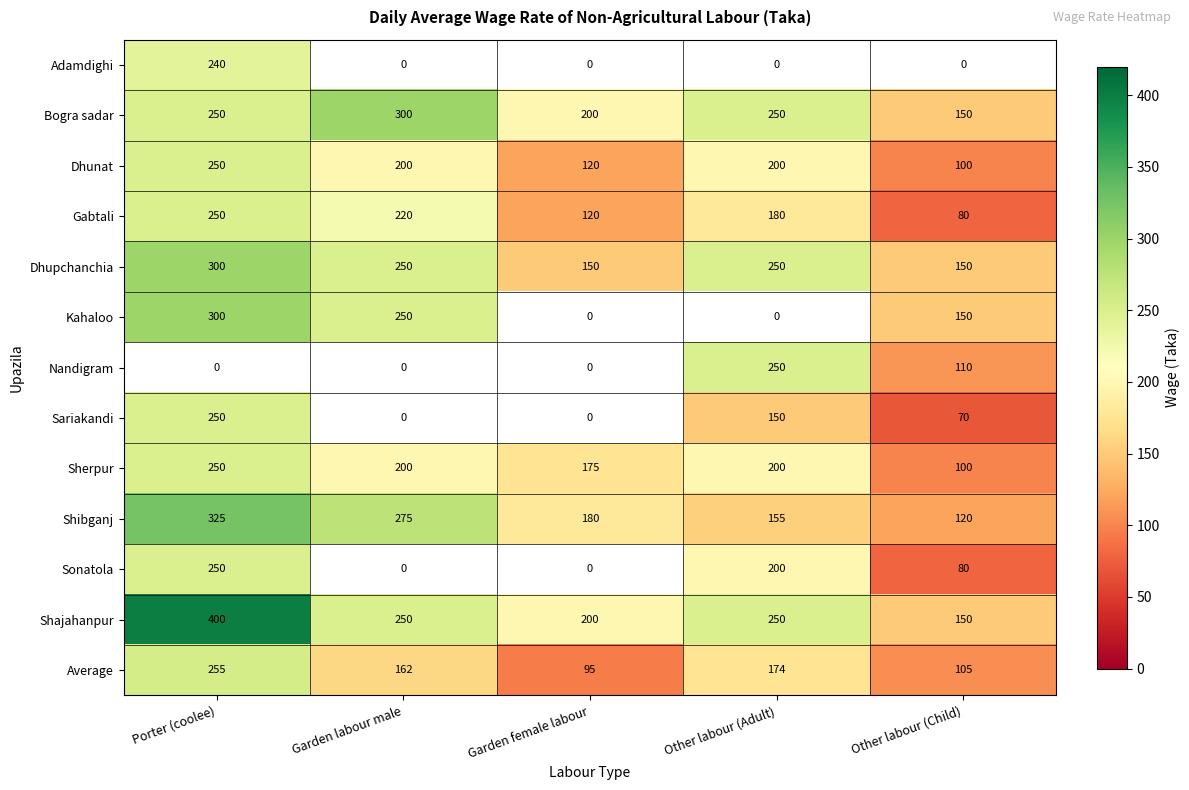

What is the difference between the maximum and minimum values in the Sherpur series?

150